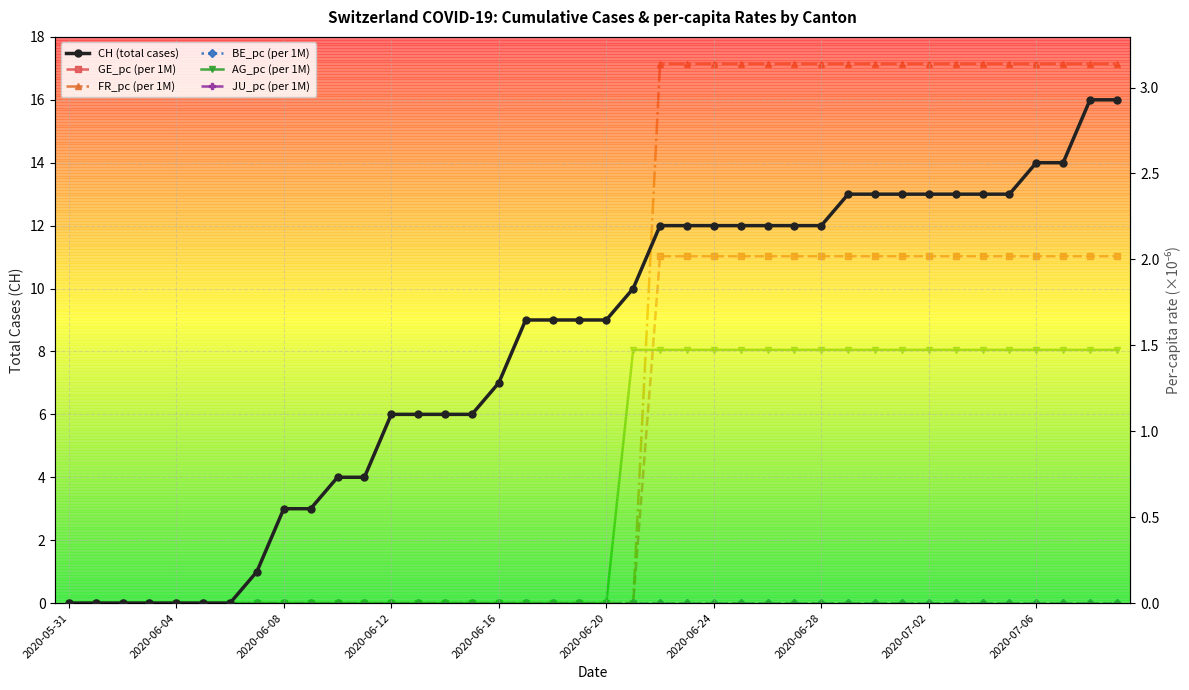

What is the total value across all series at 39?

22.6